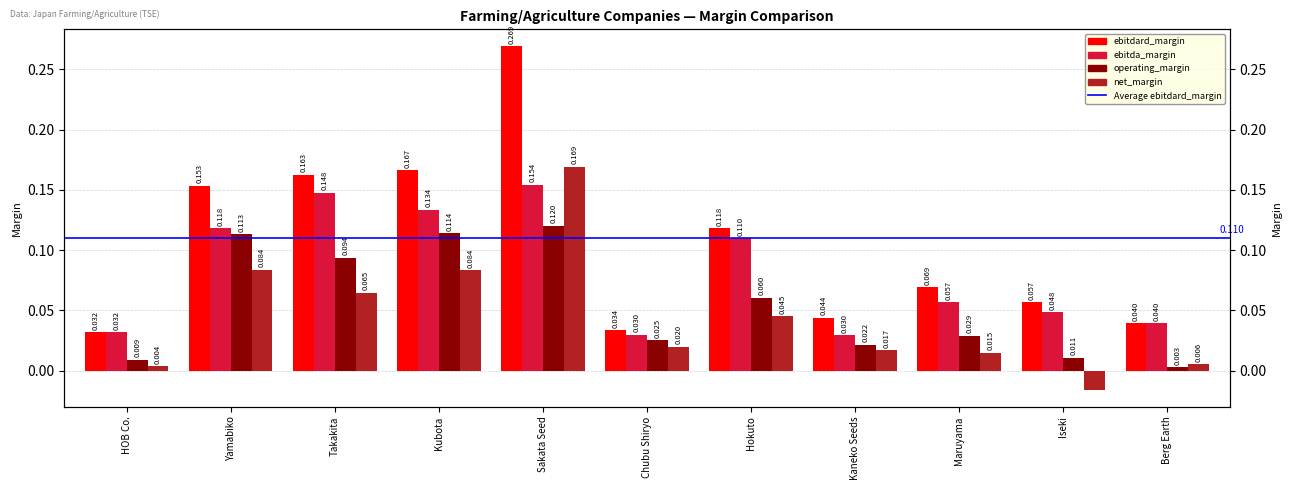

What is the greatest value displayed?

0.3